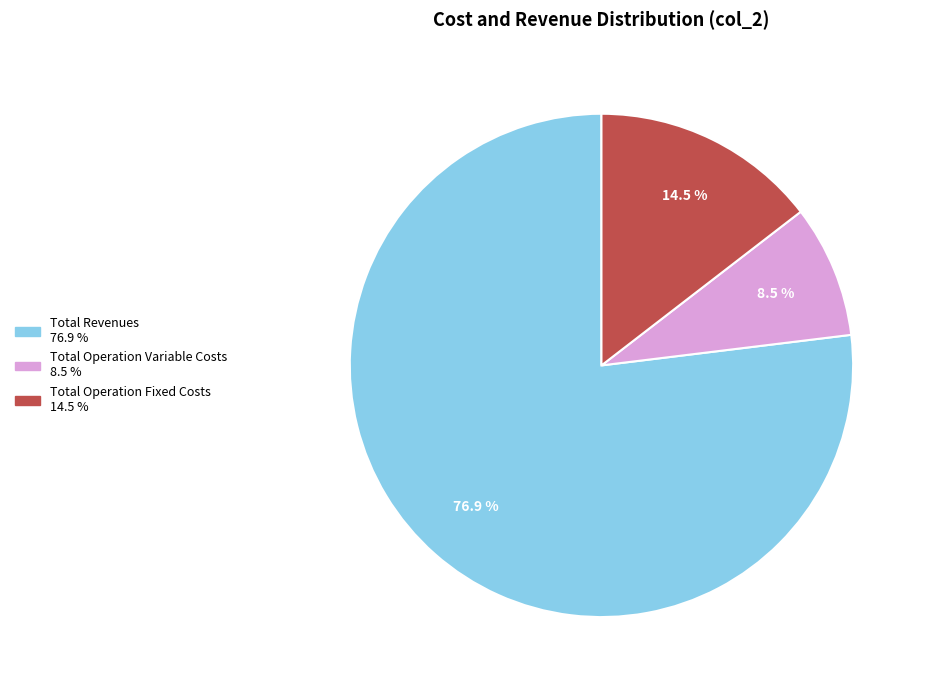

Is there a majority slice in this chart?

Yes